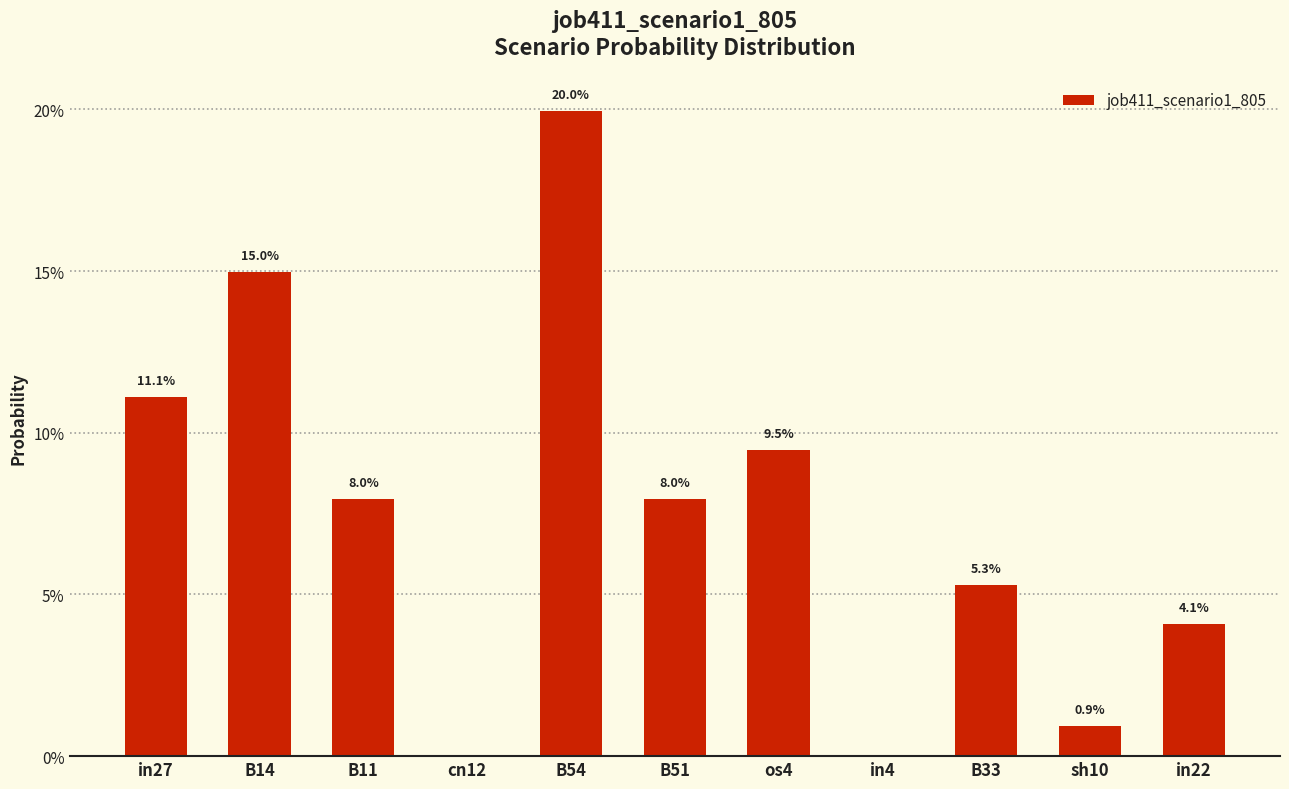

Are the bars horizontal?

No